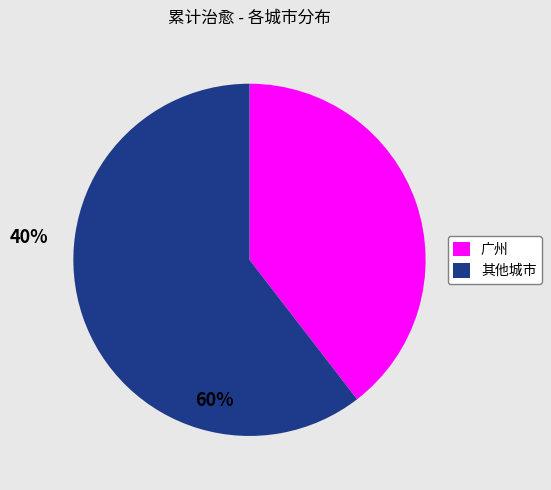

Which slice is the smallest?

广州